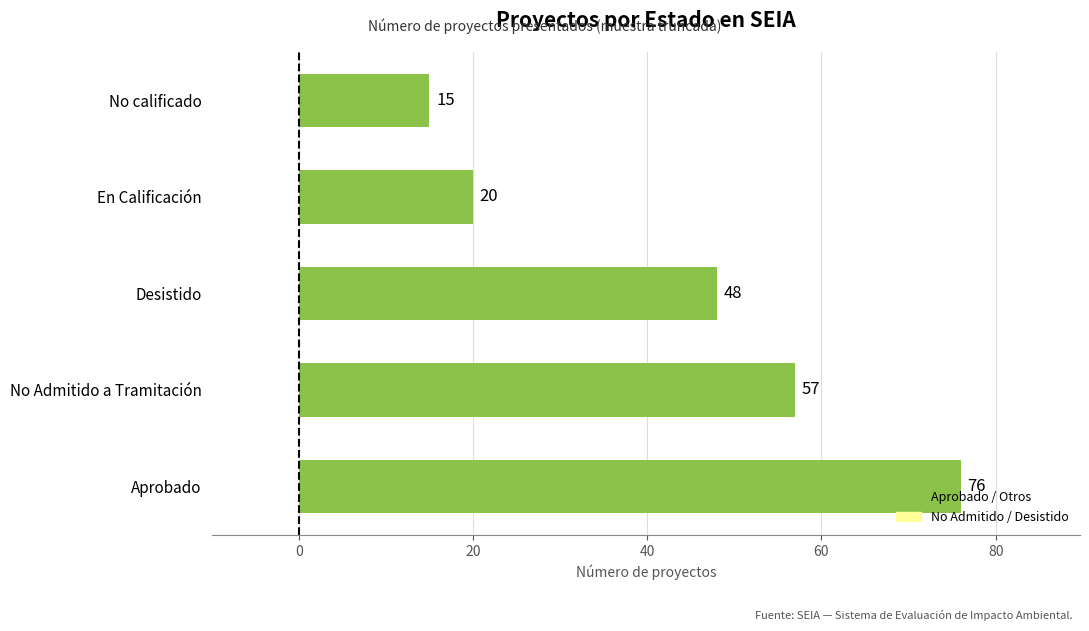

Read the value at No Admitido a Tramitación, to the nearest 10.

60